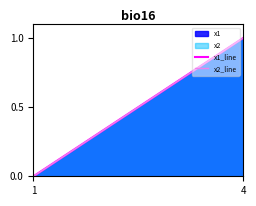

The value of x1_line at 4 is 0.3. True or false?

False